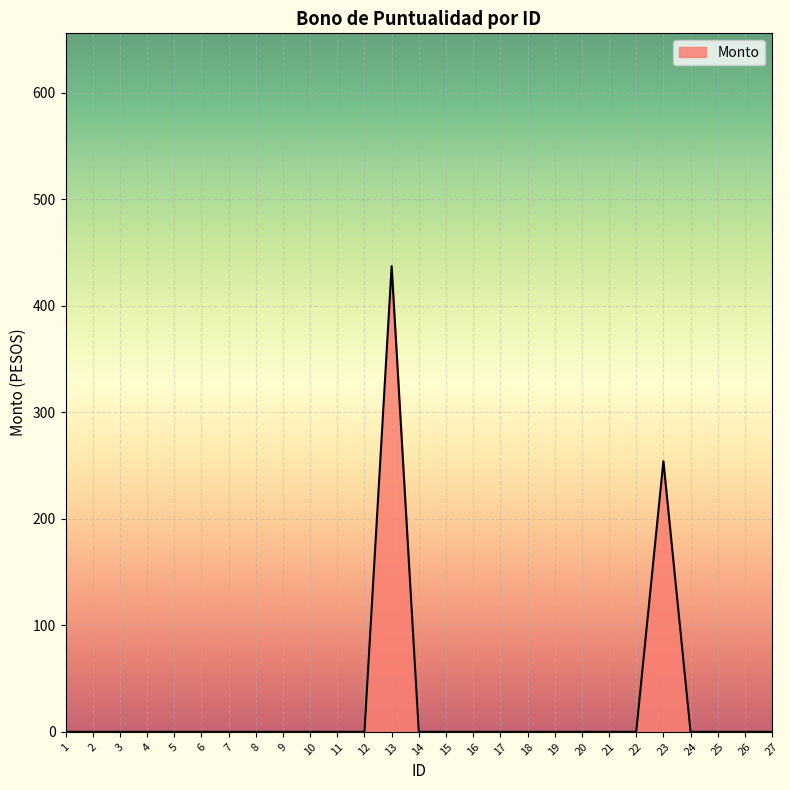

What is the difference between the maximum and minimum values?

437.1